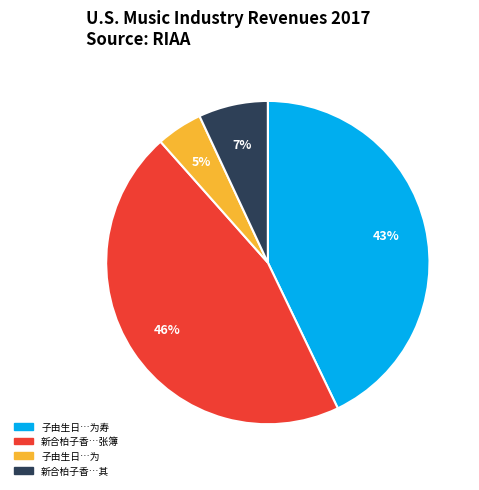

To the nearest percent, what portion does 新合柏子香…张簿 represent?

46%